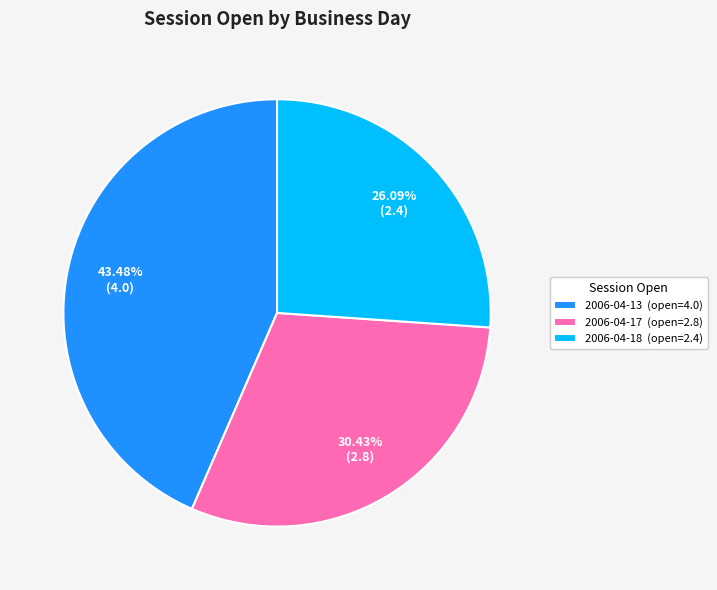

Which slice is the smallest?

2006-04-18 (open=2.4)